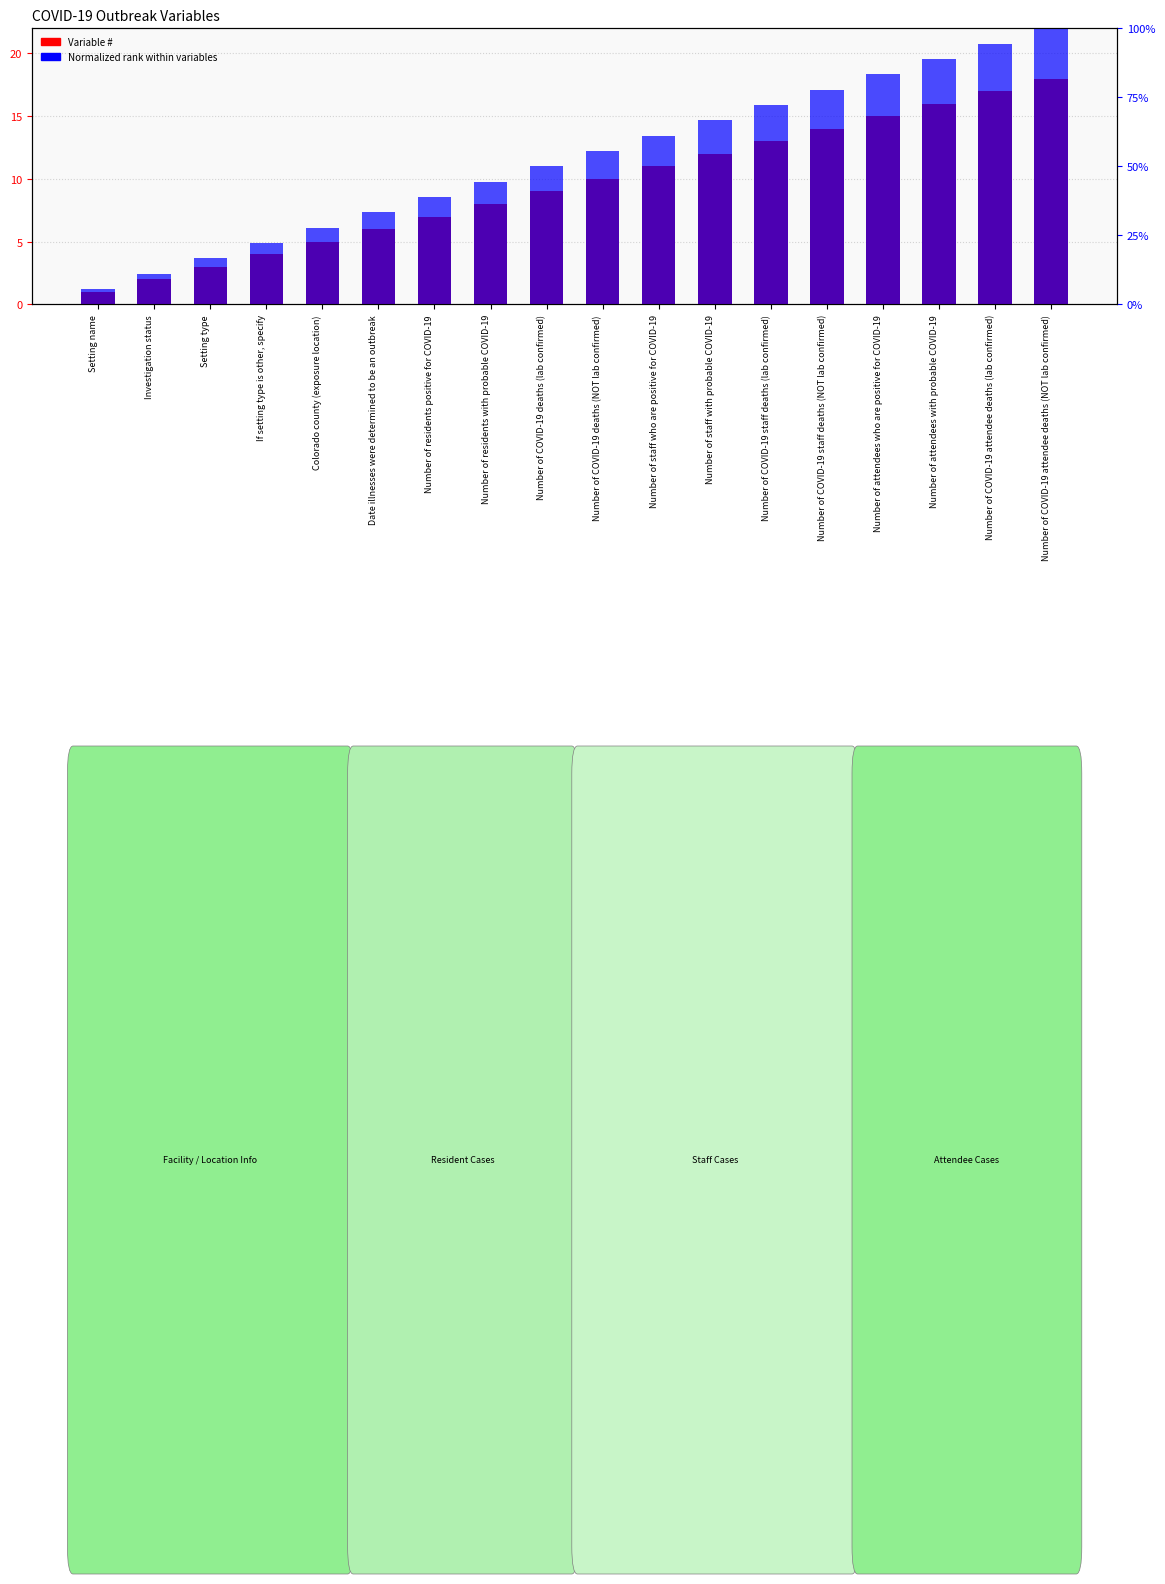

Reading left to right, extract all data points from this chart.

Variable #: 1.0	2.0	3.0	4.0	5.0	6.0	7.0	8.0	9.0	10.0	11.0	12.0	13.0	14.0	15.0	16.0	17.0	18.0
Normalized rank: 0.1	0.1	0.2	0.2	0.3	0.3	0.4	0.4	0.5	0.6	0.6	0.7	0.7	0.8	0.8	0.9	0.9	1.0